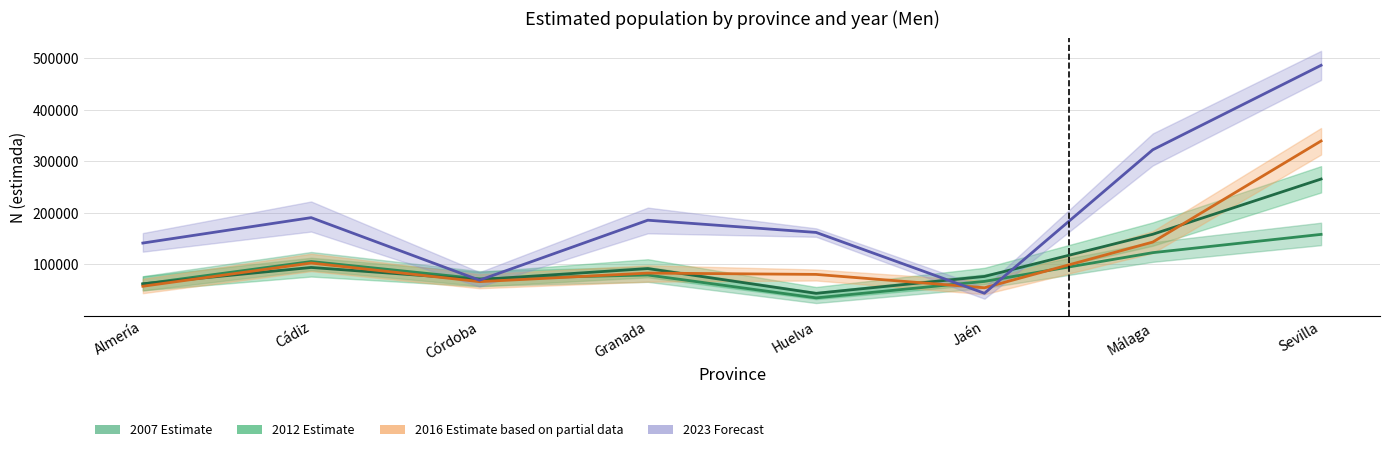

List the series in order of their peak value, highest first.

2023 Estimate, 2016 Estimate, 2012 Estimate, 2007 Estimate